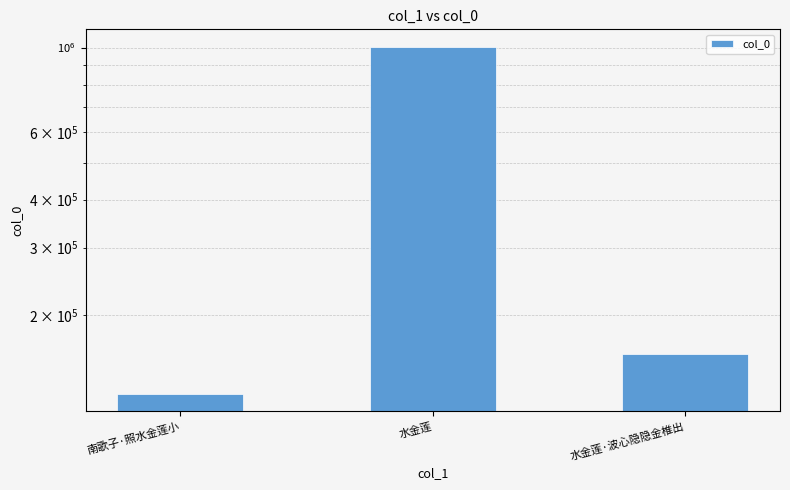

What is the label of the 2nd bar from the left?

水金莲